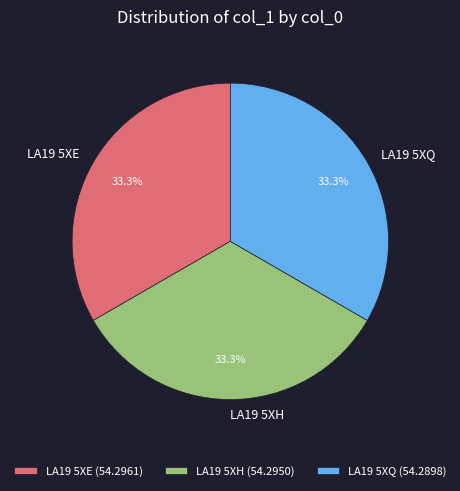

What percentage is the LA19 5XH slice, to the nearest percent?

33%